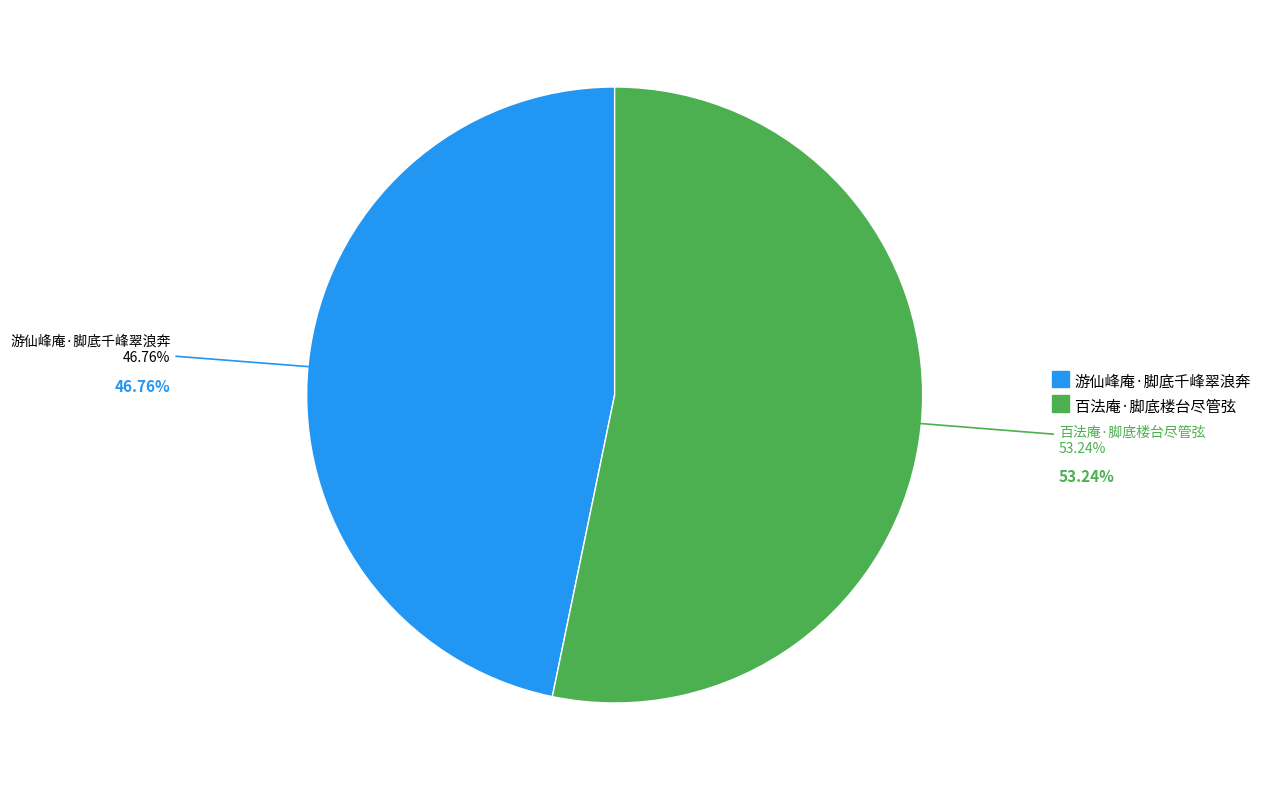

True or false: 百法庵·脚底楼台尽管弦 accounts for 53% of the total.

True